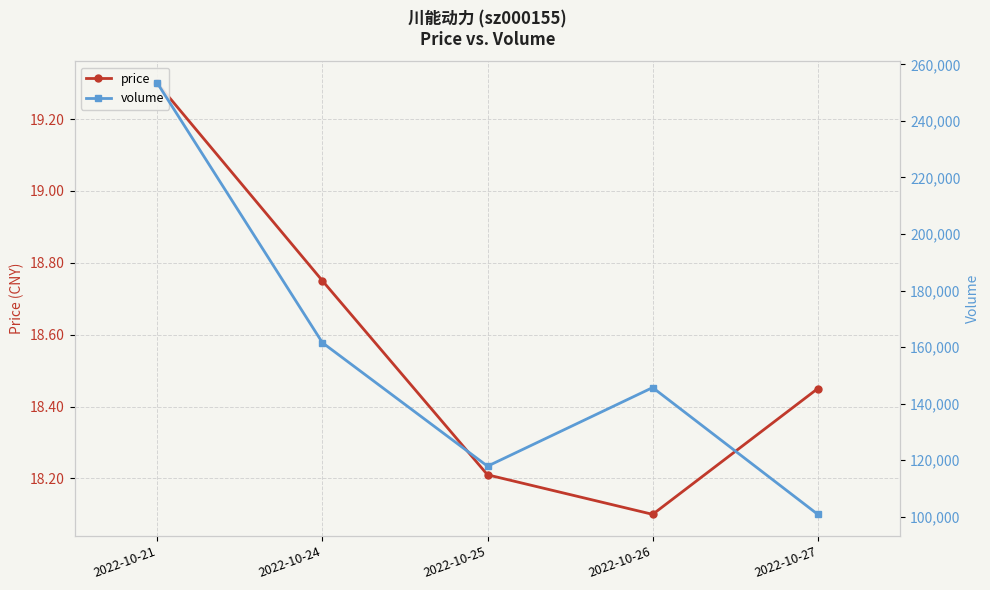

Reading left to right, extract all data points from this chart.

price: 19.3	18.8	18.2	18.1	18.4
volume: 253378.0	161577.0	117910.0	145709.0	100880.0